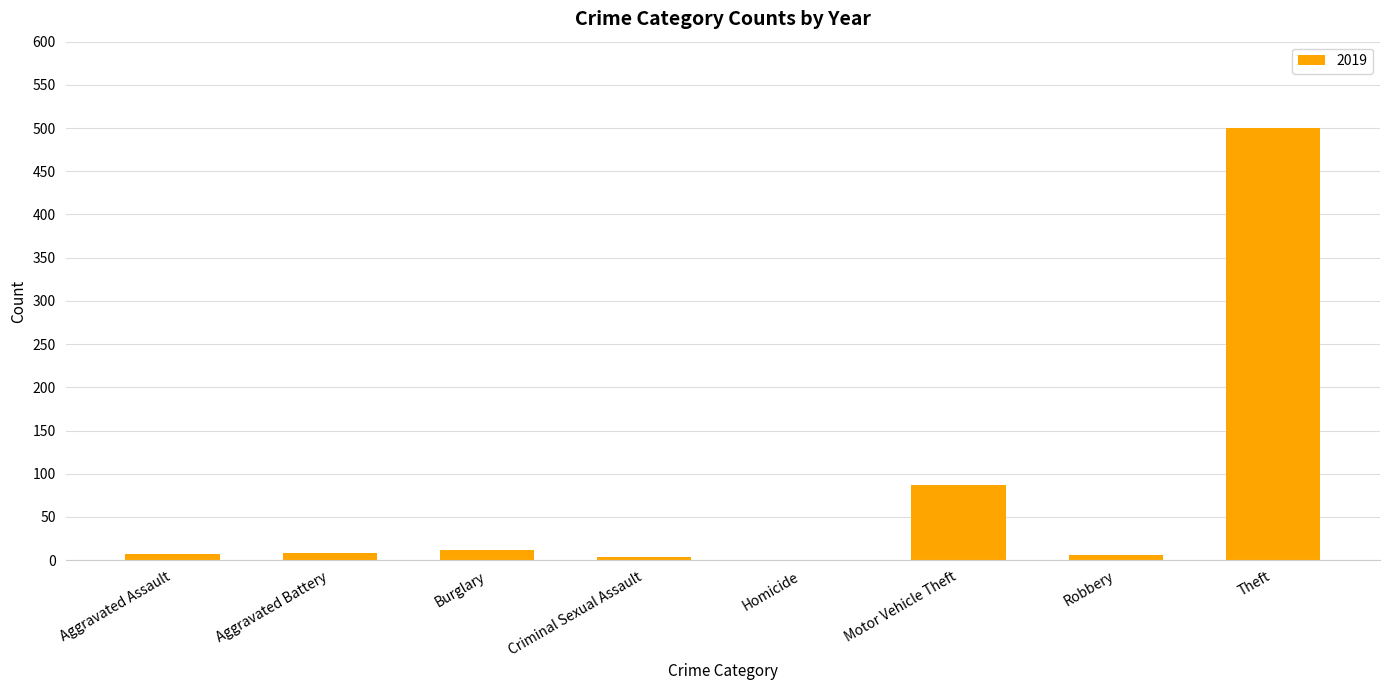

True or false: the data shows 333 at Theft.

False